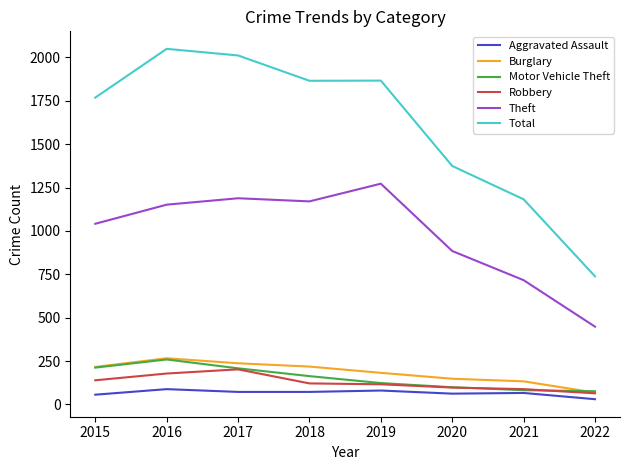

Which series has the largest range (max minus min)?

Total